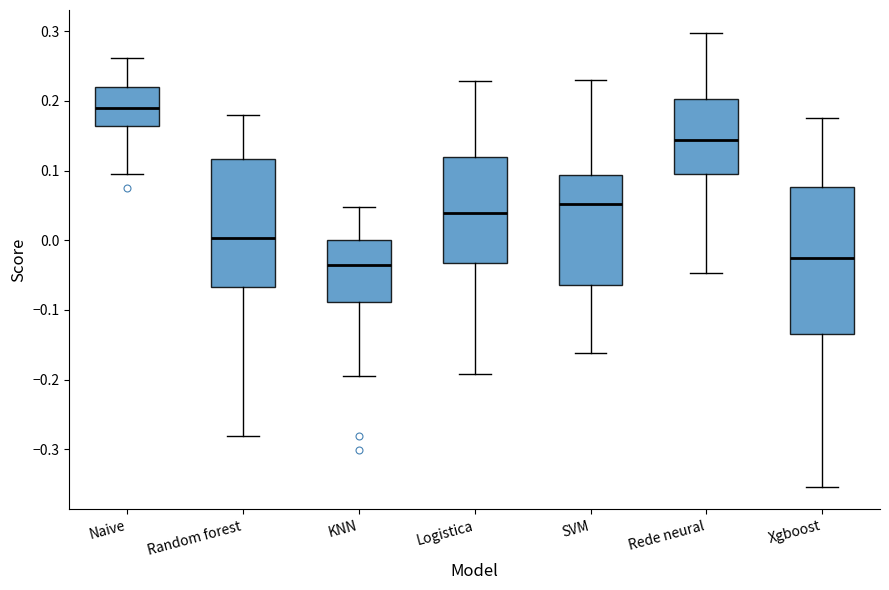

Which box's median line is the highest?

Naive